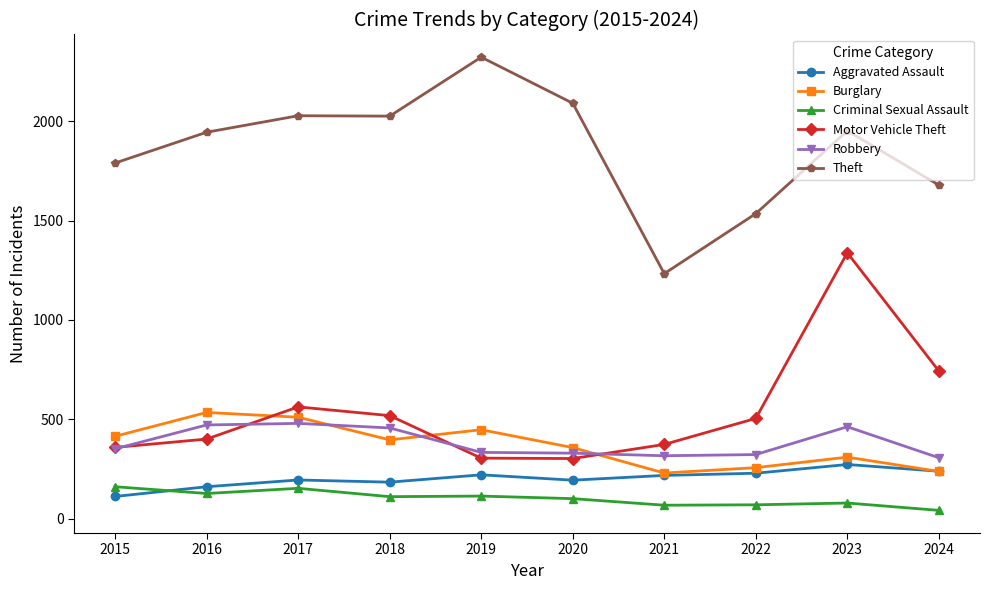

How many data points in Aggravated Assault are less than 217?

5